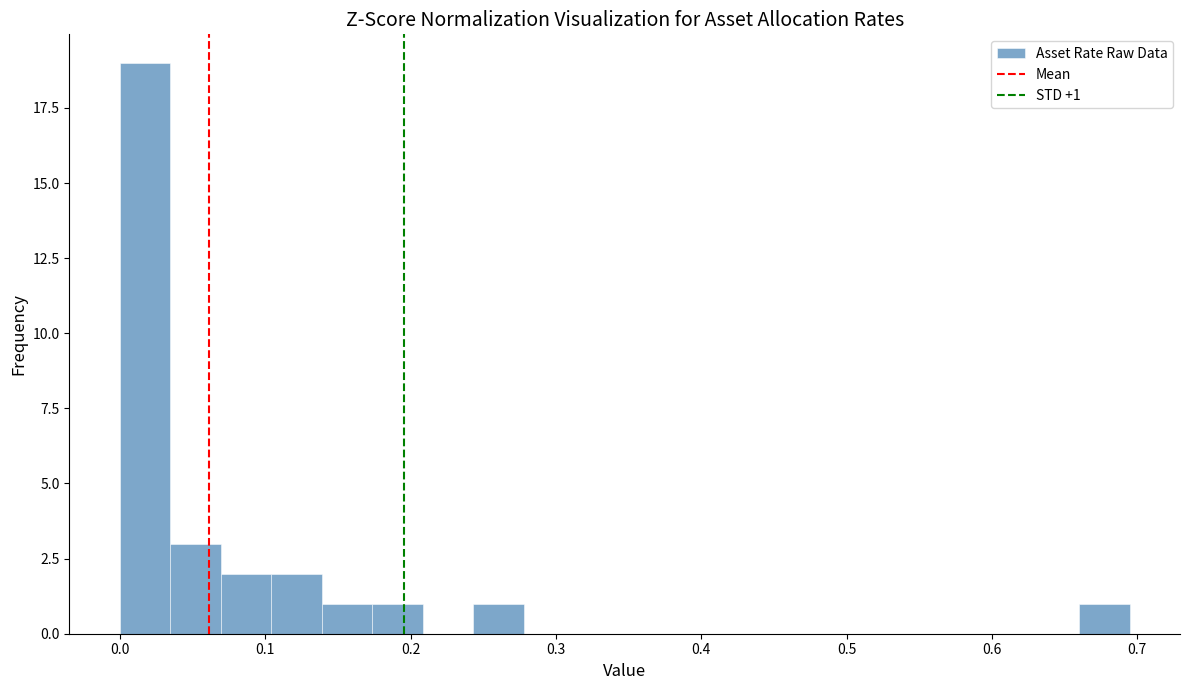

Read against the x-axis, roughly where is the centre of the tallest bar?

0.02